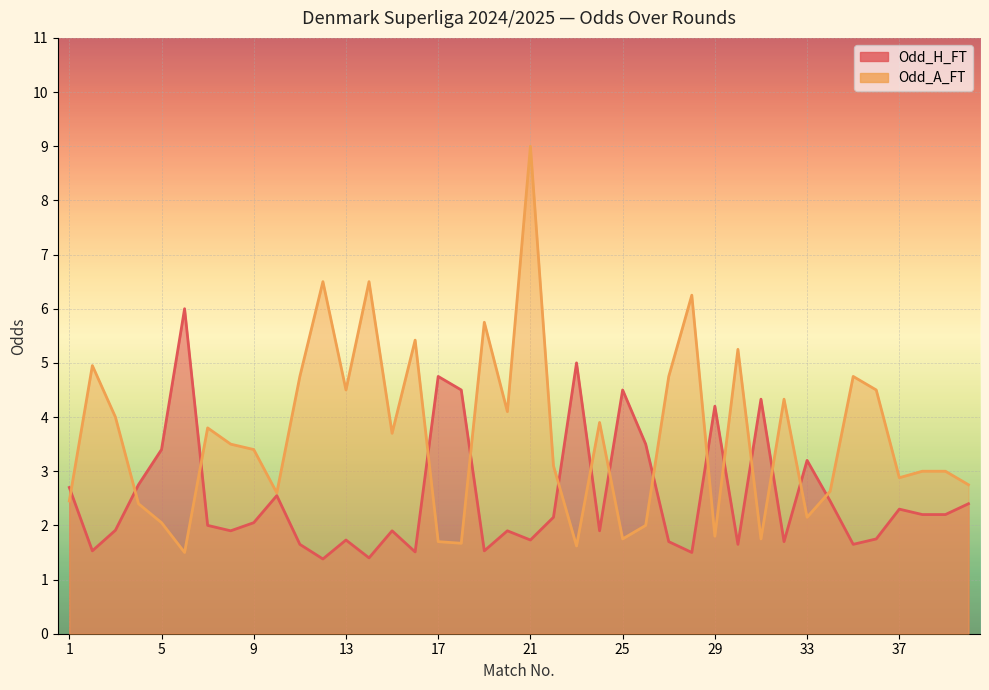

Reading right to left, list all the values displayed in this chart.

Odd_H_FT: 40=2.4	39=2.2	38=2.2	37=2.3	36=1.8	35=1.6	34=2.5	33=3.2	32=1.7	31=4.3	30=1.6	29=4.2	28=1.5	27=1.7	26=3.5	25=4.5	24=1.9	23=5.0	22=2.1	21=1.7	20=1.9	19=1.5	18=4.5	17=4.8	16=1.5	15=1.9	14=1.4	13=1.7	12=1.4	11=1.6	10=2.5	9=2.0	8=1.9	7=2.0	6=6.0	5=3.4	4=2.8	3=1.9	2=1.5	1=2.7
Odd_A_FT: 40=2.8	39=3.0	38=3.0	37=2.9	36=4.5	35=4.8	34=2.6	33=2.1	32=4.3	31=1.8	30=5.2	29=1.8	28=6.2	27=4.8	26=2.0	25=1.8	24=3.9	23=1.6	22=3.1	21=9.0	20=4.1	19=5.8	18=1.7	17=1.7	16=5.4	15=3.7	14=6.5	13=4.5	12=6.5	11=4.8	10=2.6	9=3.4	8=3.5	7=3.8	6=1.5	5=2.0	4=2.4	3=4.0	2=5.0	1=2.5